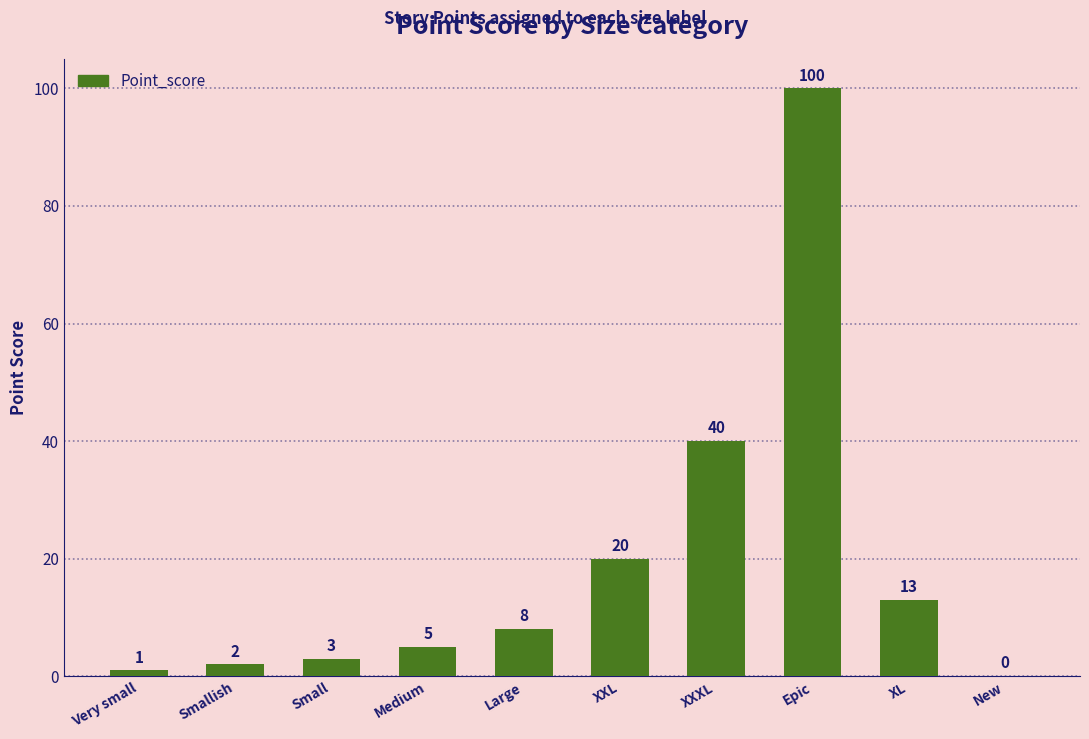

What is the change in value from XXL to XXXL?

+20